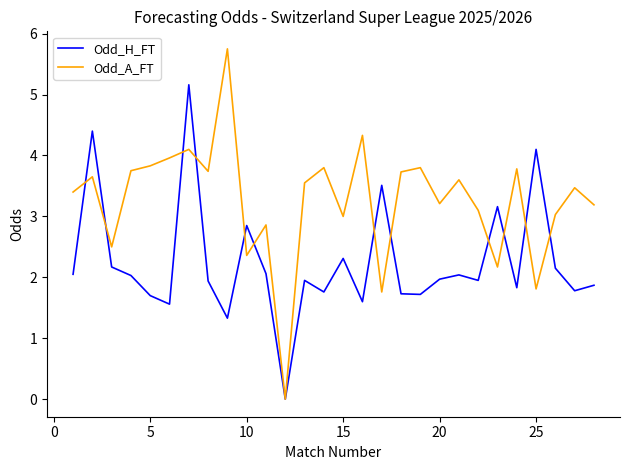

List the series in order of their peak value, lowest first.

Odd_H_FT, Odd_A_FT